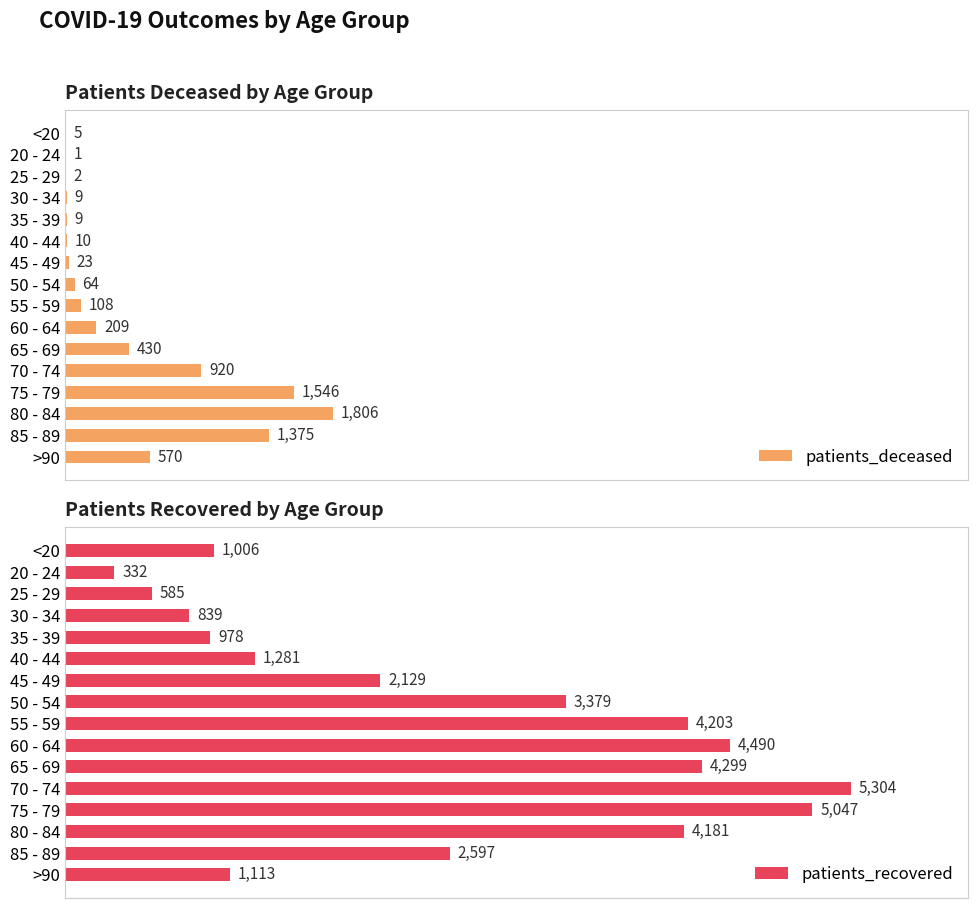

At which label is patients_deceased closest to 903?

70 - 74